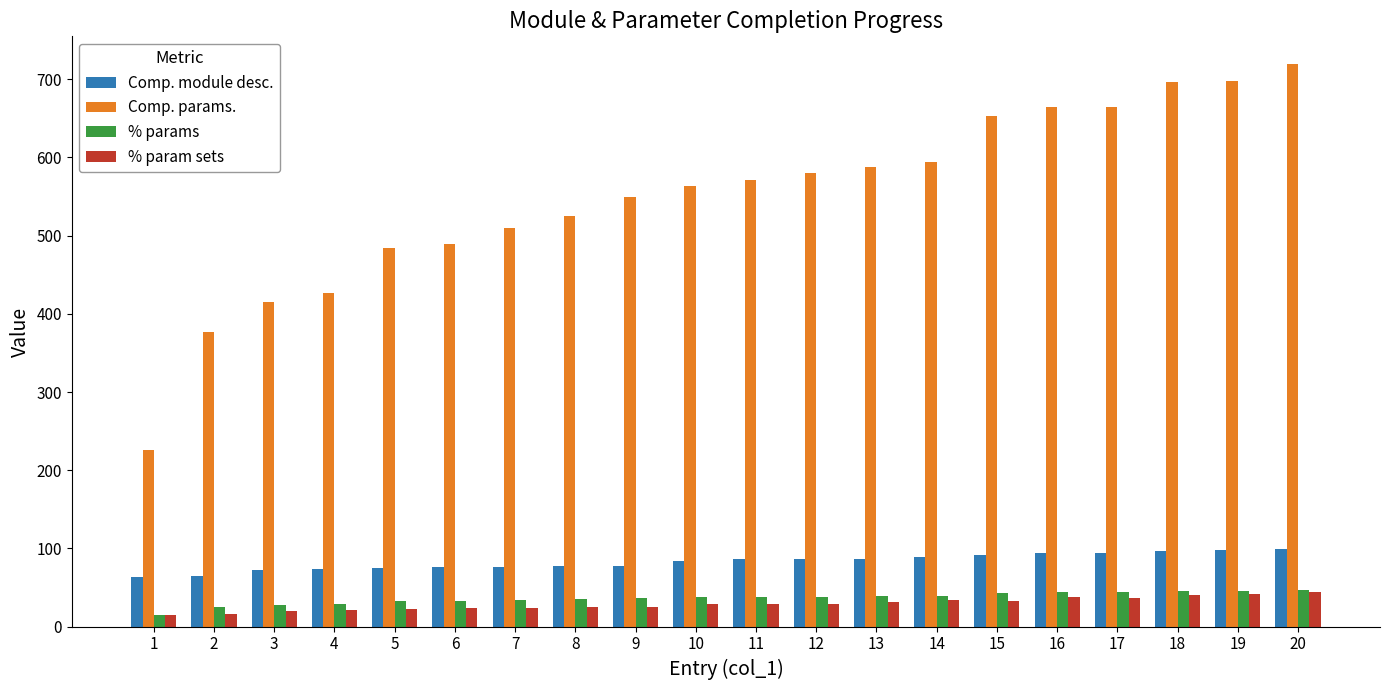

At how many categories does at least one series exceed 241?

19